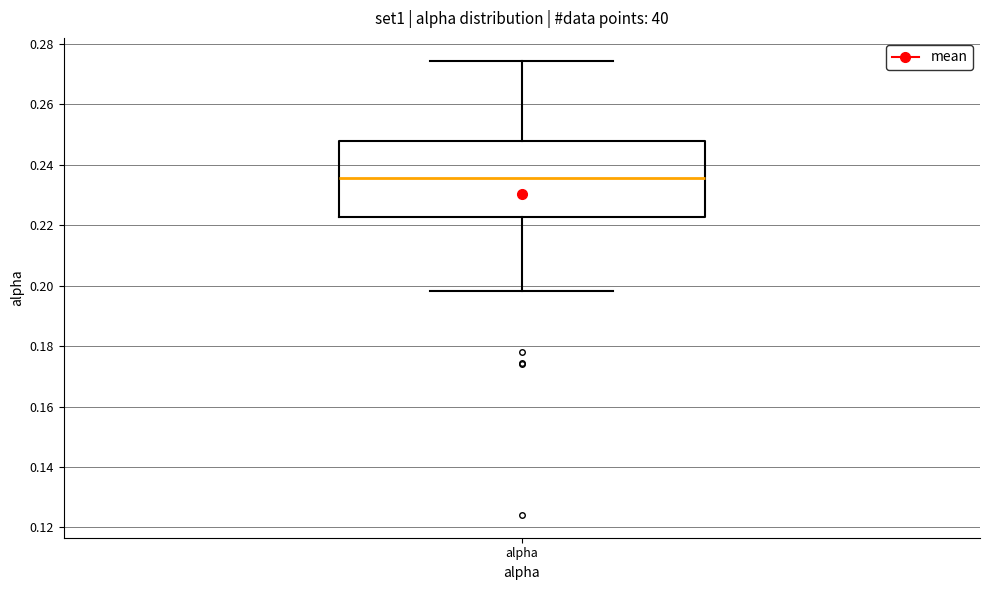

Where does the lower whisker of the box for alpha end on the y-axis? The values are not printed on the chart, so give them approximately, as read against the axis.

0.198